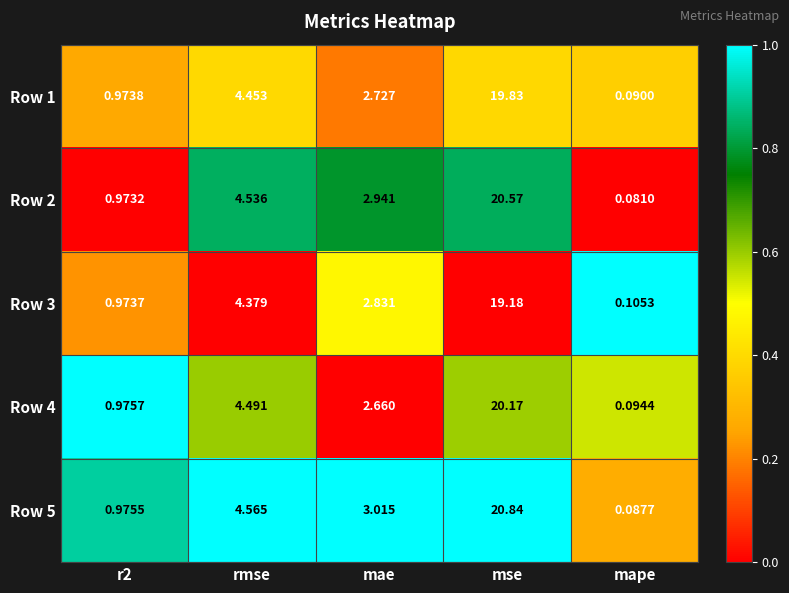

At mse, list the series in order from largest to smallest.

Row 5, Row 2, Row 4, Row 1, Row 3